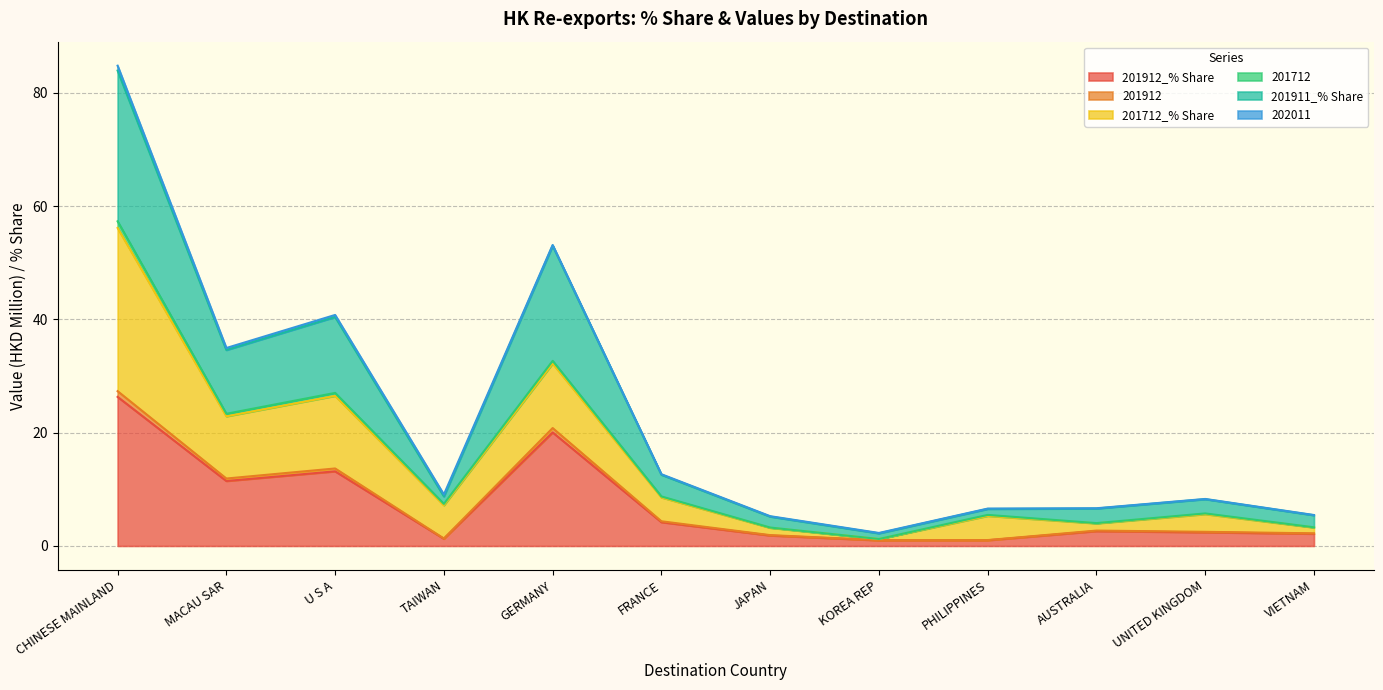

Which series has the largest total across all categories?

201911_% Share